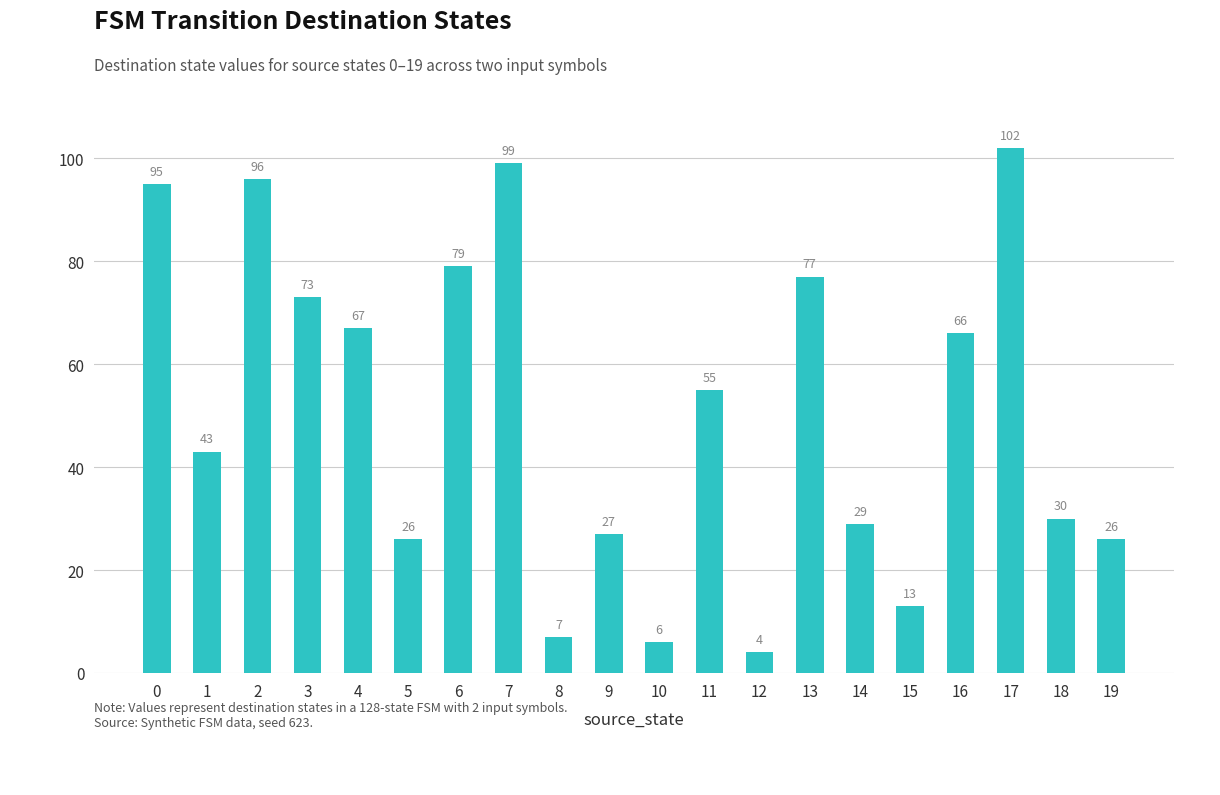

True or false: the data shows 13 at 15.

True